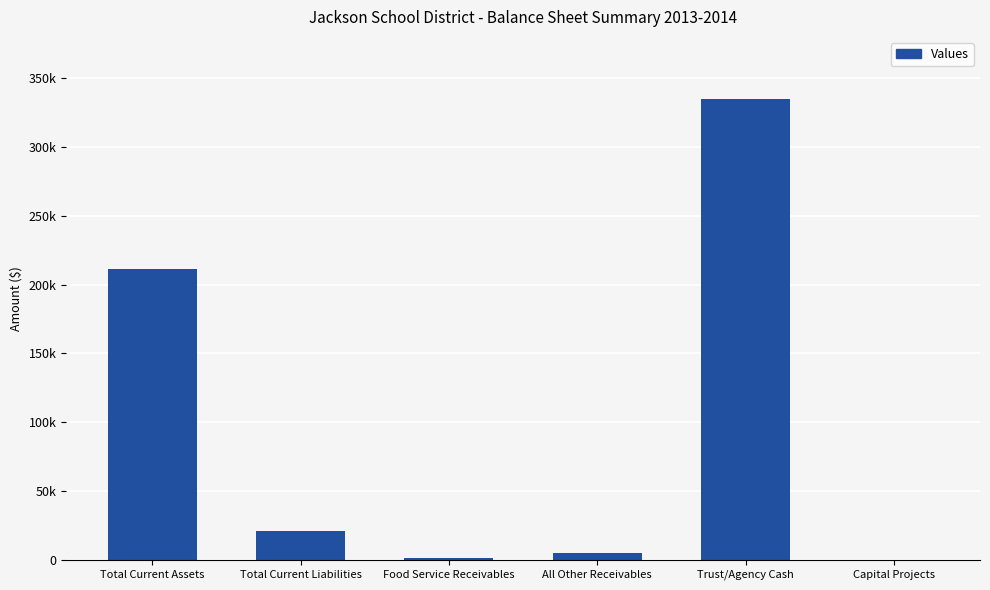

What is the difference between the maximum and minimum values?

334898.2